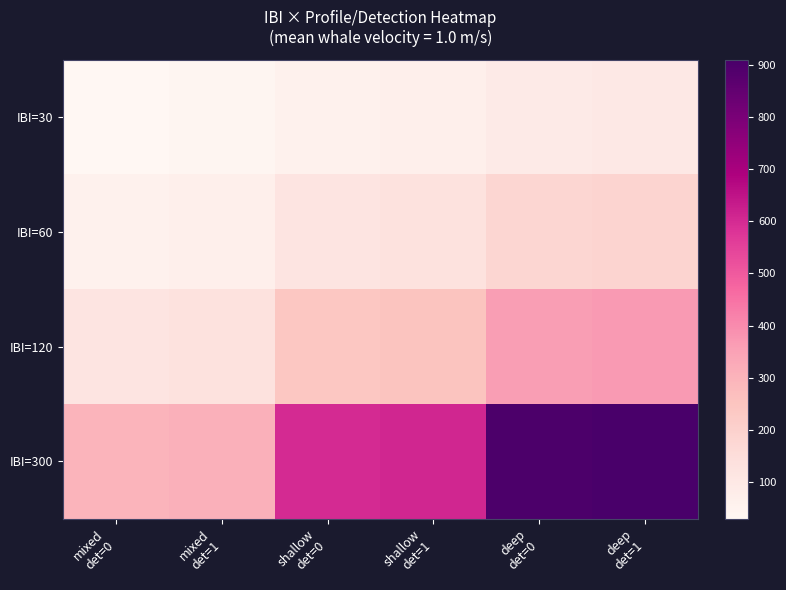

What is the total value across all series at mixed
det=0?

510